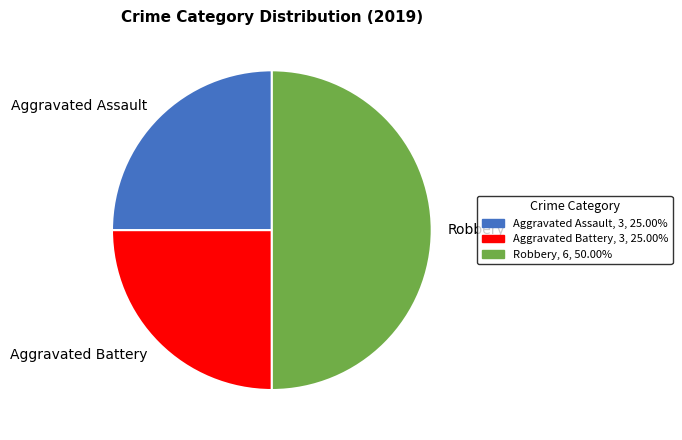

Between Robbery and Aggravated Assault, which is larger?

Robbery